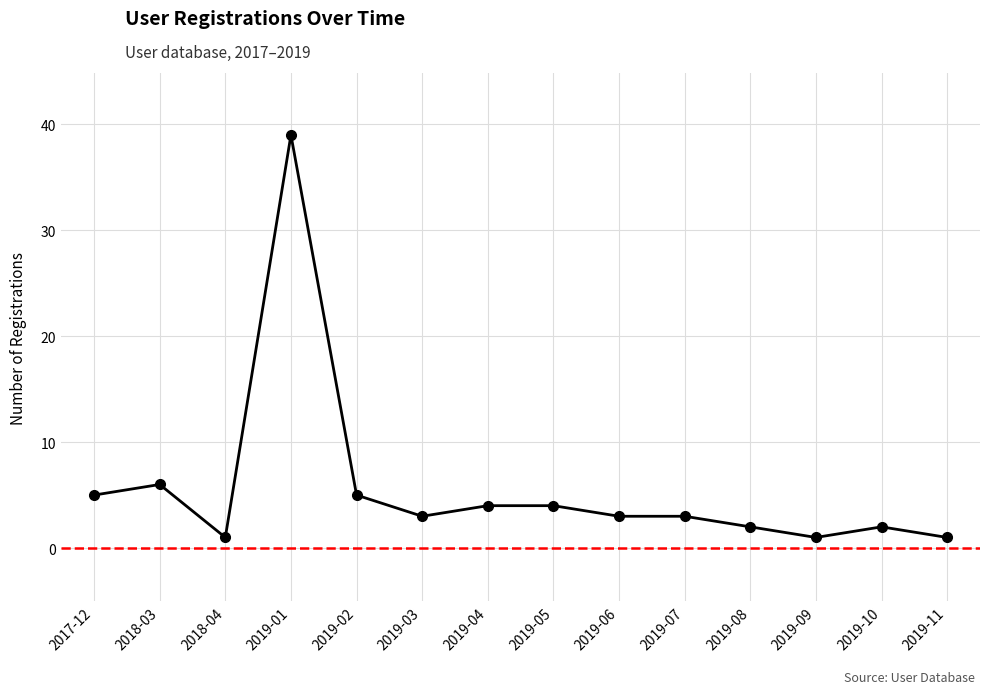

What is the label of the 6th point from the right?

2019-06